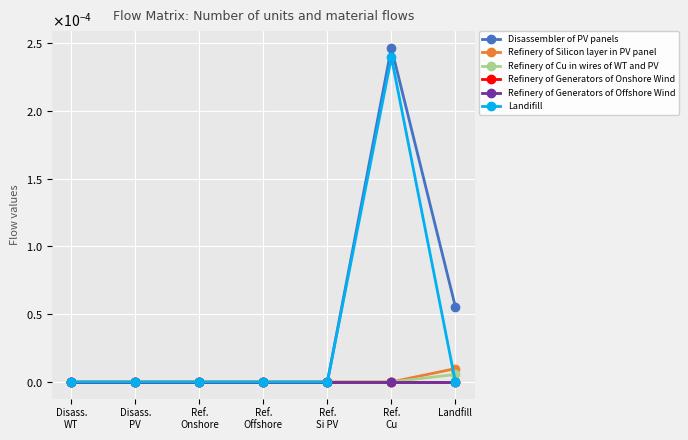

What are all the series names shown in the legend?

Disassembler of PV panels, Refinery of Silicon layer in PV panel, Refinery of Cu in wires of WT and PV, Refinery of Generators of Onshore Wind, Refinery of Generators of Offshore Wind, Landifill